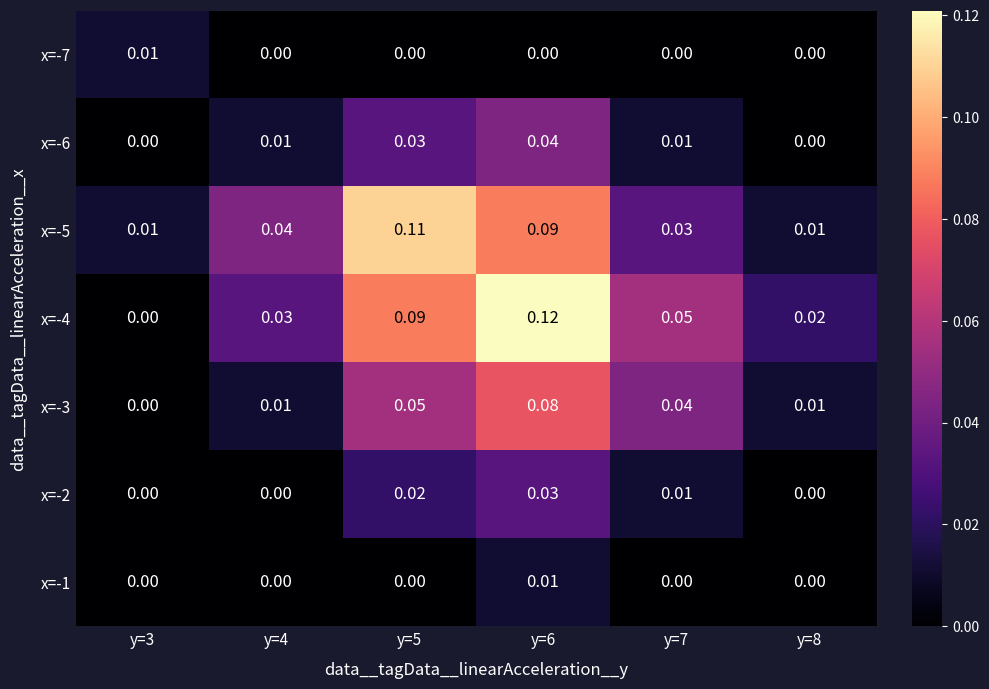

How many distinct data groups are displayed?

7